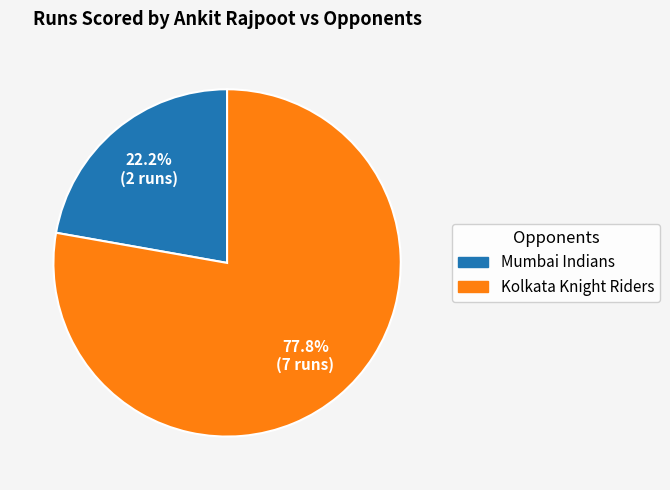

How many segments does this pie chart have?

2